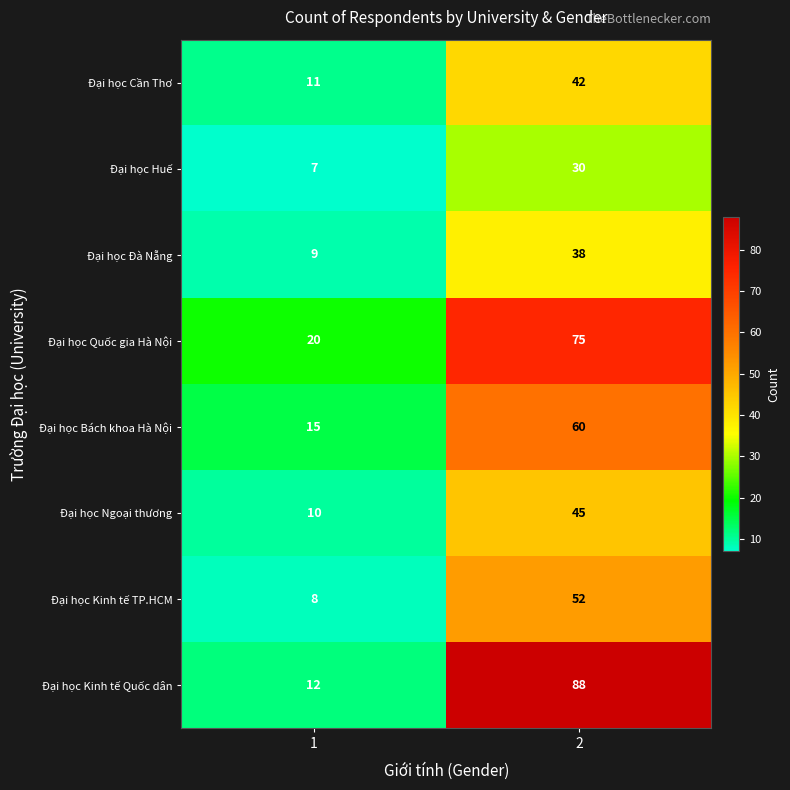

Is it true that Đại học Quốc gia Hà Nội equals 20 at 1?

True